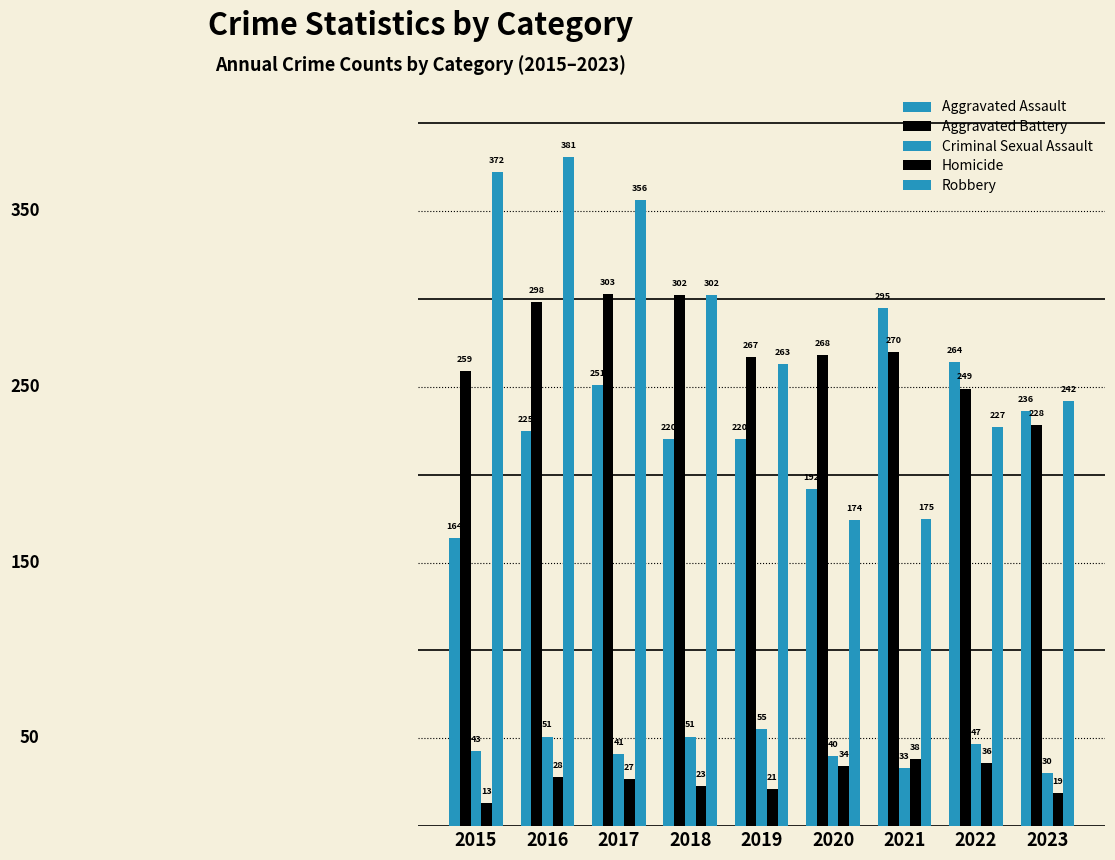

Does the chart contain stacked bars?

No